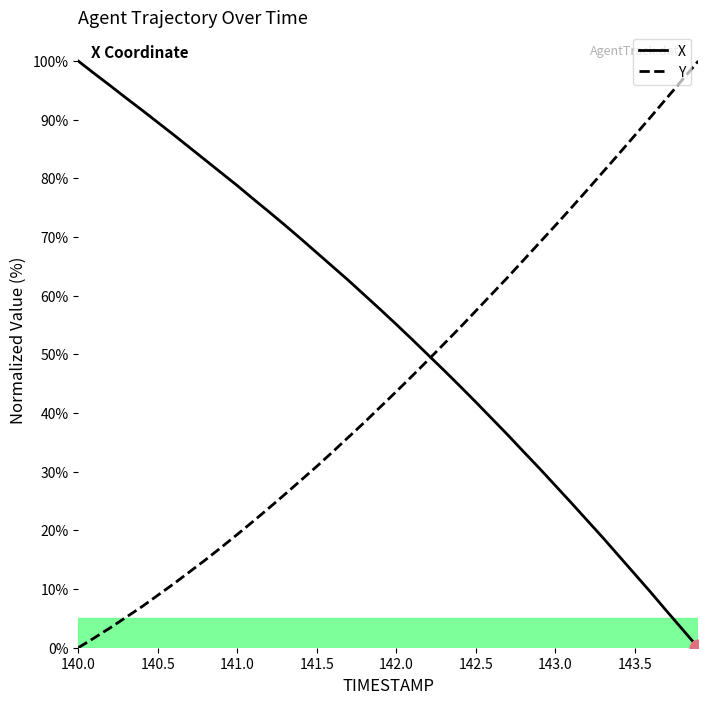

Reading right to left, transcribe all the data shown in this chart.

X: 0.0	3.1	6.3	9.5	12.6	15.7	18.8	21.7	24.7	27.7	30.6	33.4	36.3	39.1	41.9	44.6	47.3	49.9	52.6	55.1	57.7	60.1	62.6	65.0	67.3	69.7	72.0	74.3	76.5	78.8	80.9	83.1	85.3	87.4	89.5	91.7	93.7	95.8	97.9	100.0
Y: 100.0	96.8	93.6	90.4	87.3	84.2	81.1	78.0	74.9	71.9	69.0	66.0	63.1	60.2	57.4	54.5	51.8	49.0	46.3	43.7	41.0	38.4	35.9	33.4	30.9	28.5	26.2	23.8	21.5	19.3	17.1	15.0	12.9	10.9	8.9	7.0	5.2	3.4	1.7	0.0